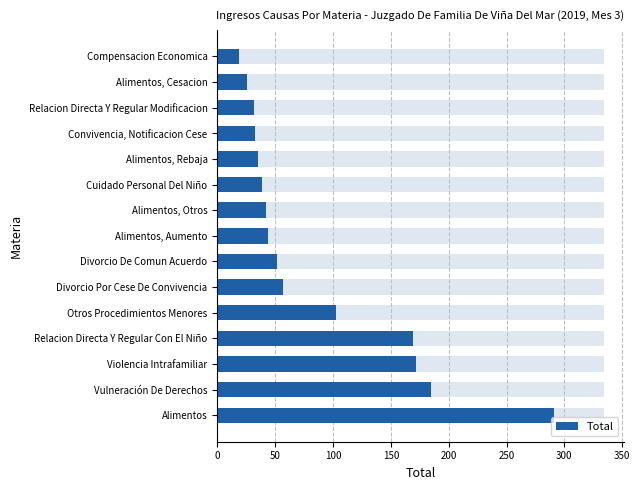

Is it true that the value at Alimentos, Otros is 25?

False